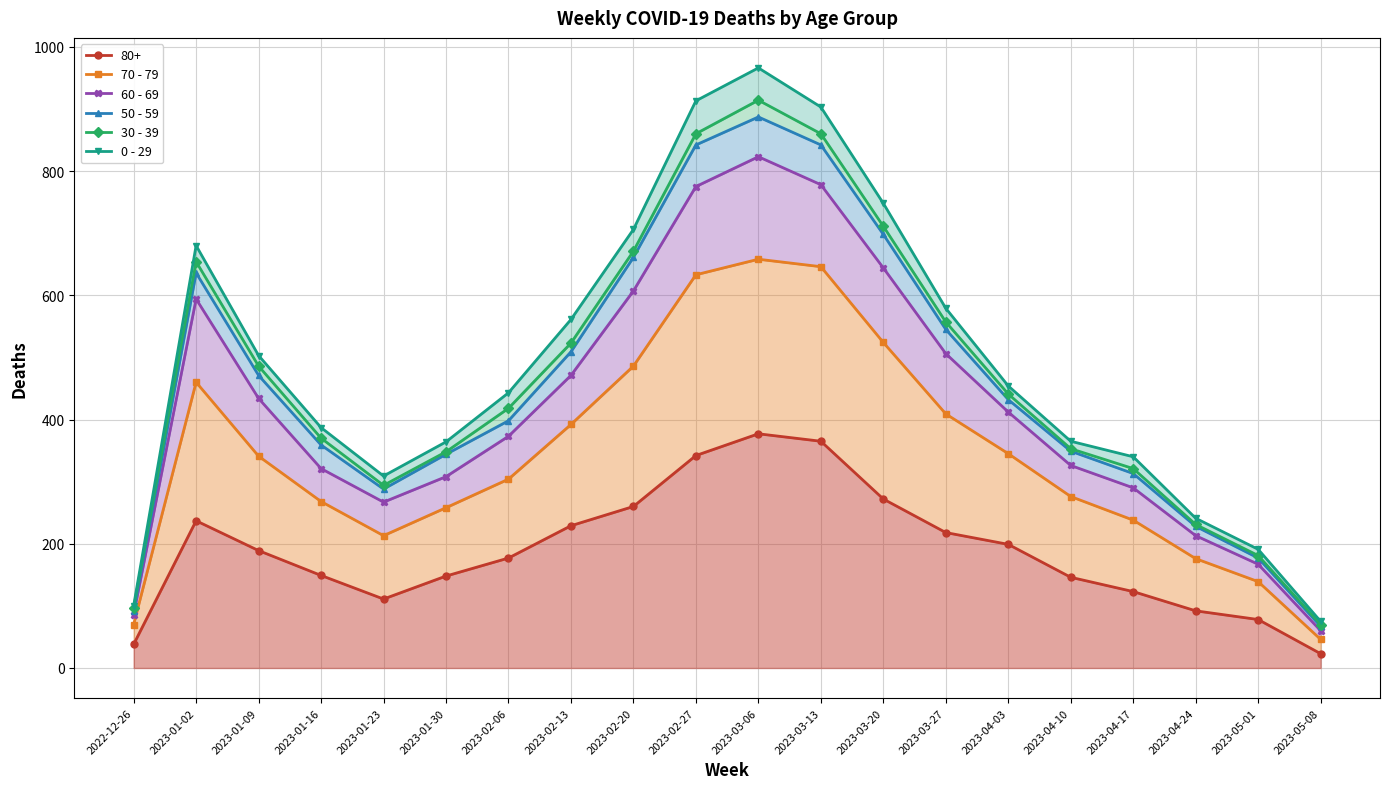

At which category does 50 - 59 reach its first local valley?

2023-01-23